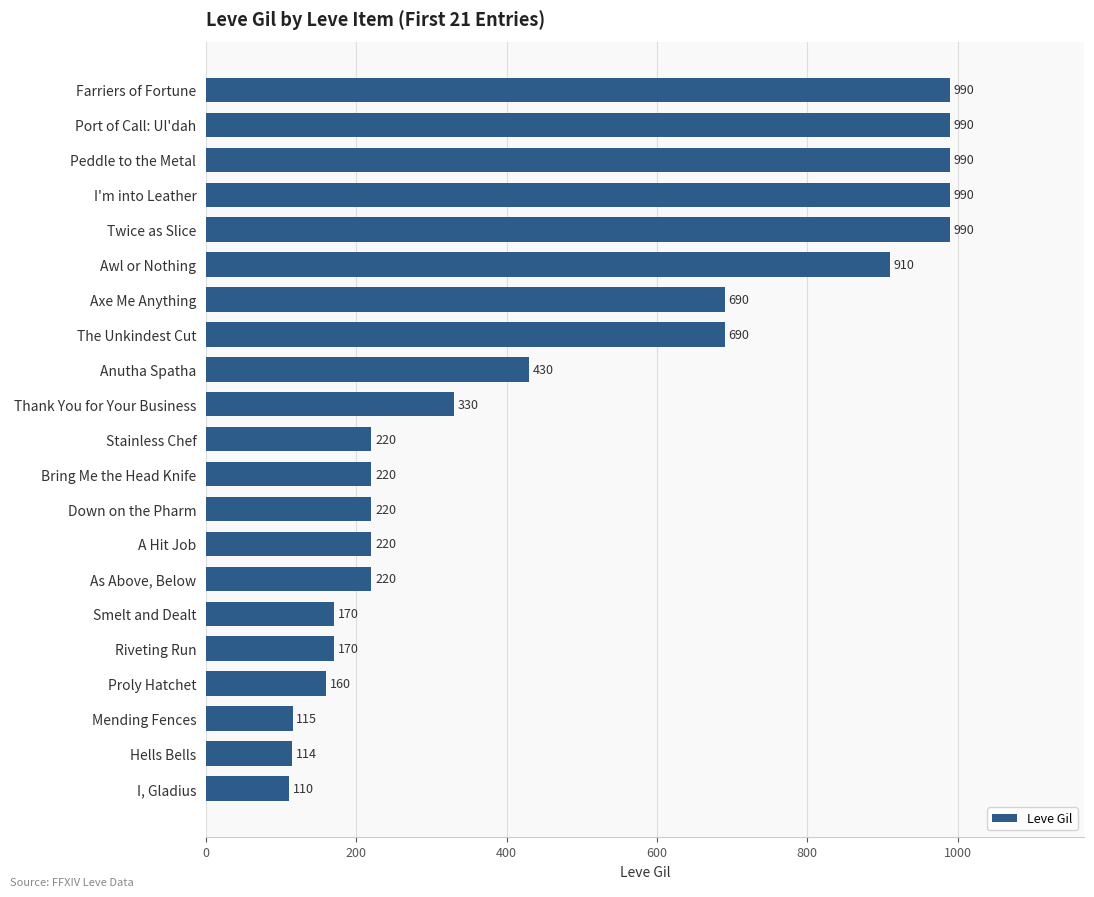

What is the difference between the maximum and minimum values?

880